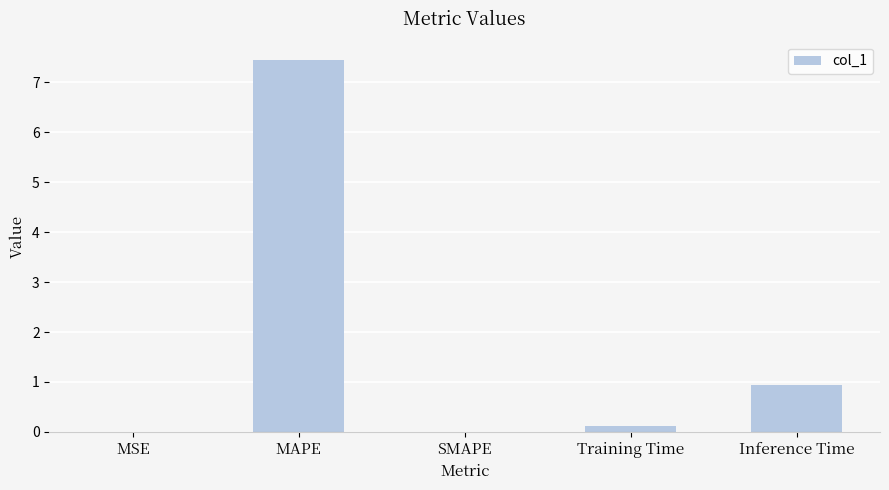

The value at SMAPE is -4.2. True or false?

False